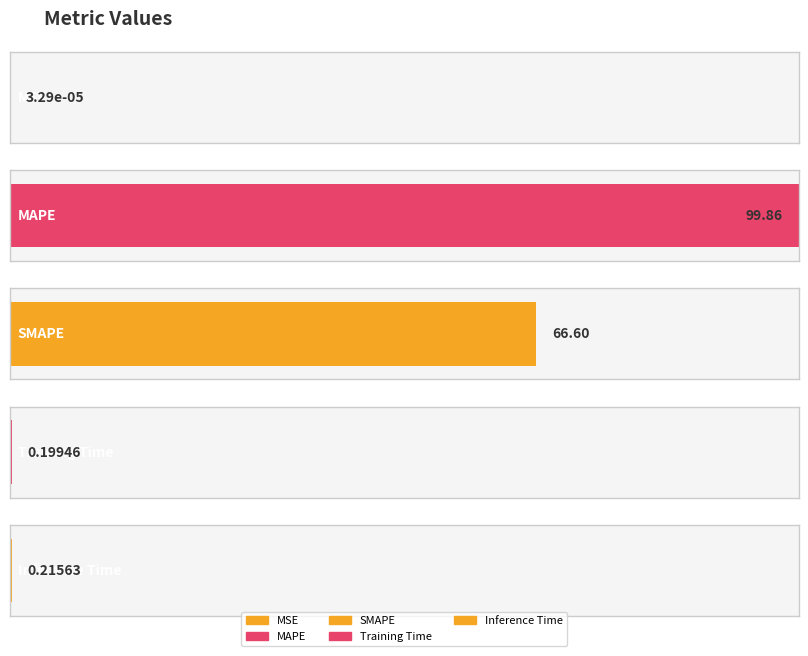

What is the sum of all values?

166.9